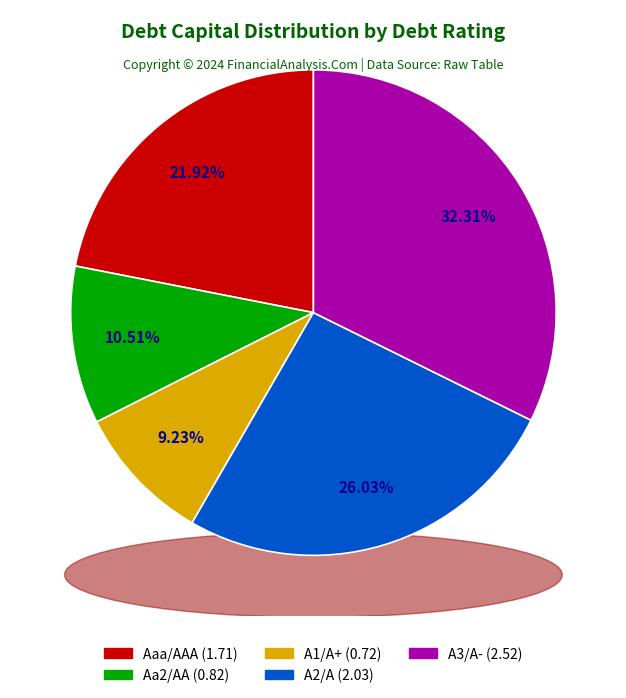

Is there any slice that represents more than half of the pie?

No